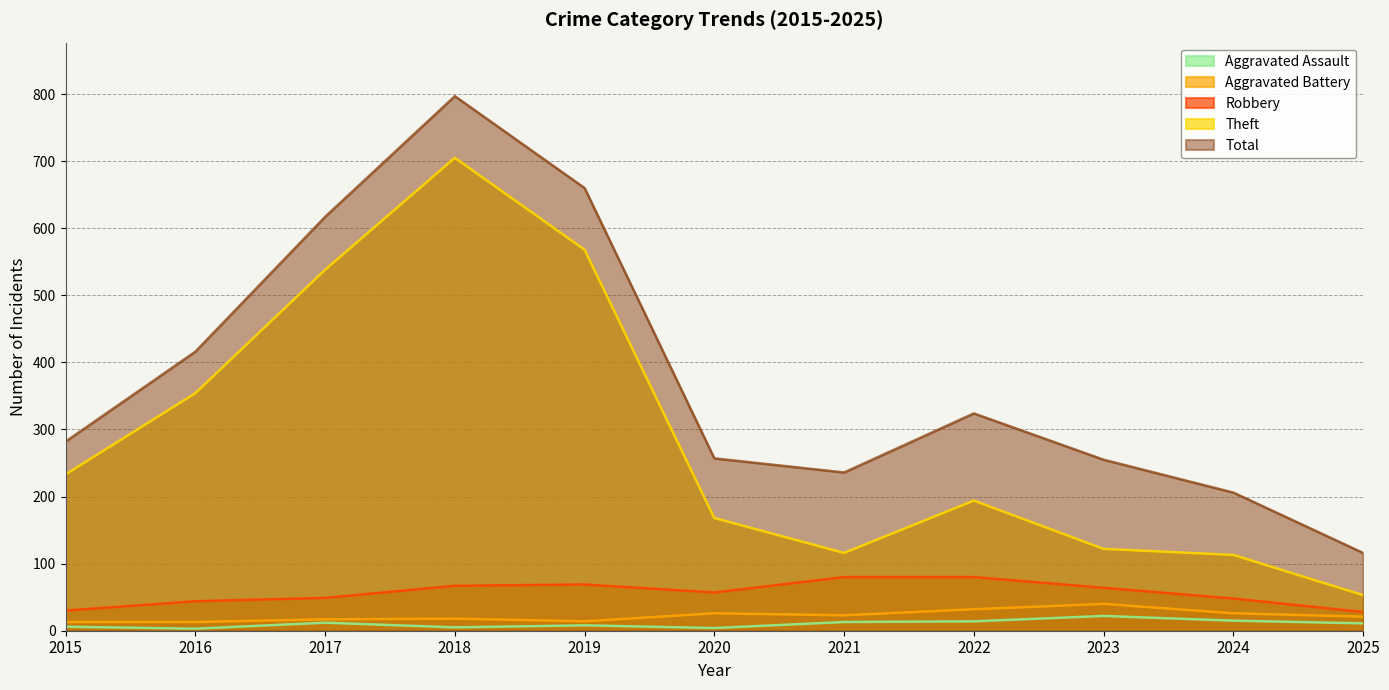

Reading left to right, extract all data points from this chart.

Aggravated Assault: 6	3	12	5	8	4	13	14	22	15	11
Aggravated Battery: 13	13	17	18	14	26	23	32	40	26	21
Robbery: 30	44	49	67	69	57	80	80	64	48	28
Theft: 233	354	538	705	568	168	116	194	122	113	53
Total: 282	416	617	797	660	257	236	324	255	206	116